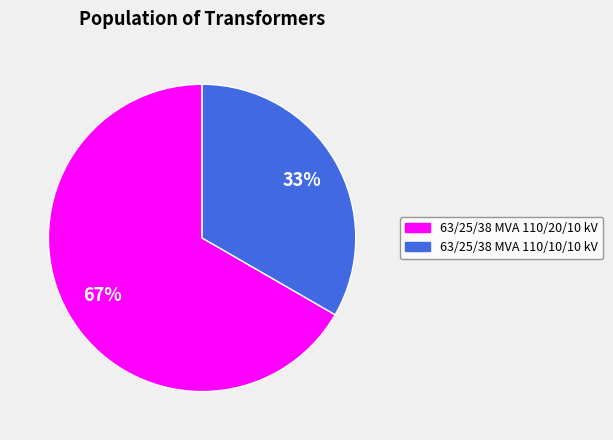

To the nearest percent, what portion does 63/25/38 MVA 110/20/10 kV represent?

67%